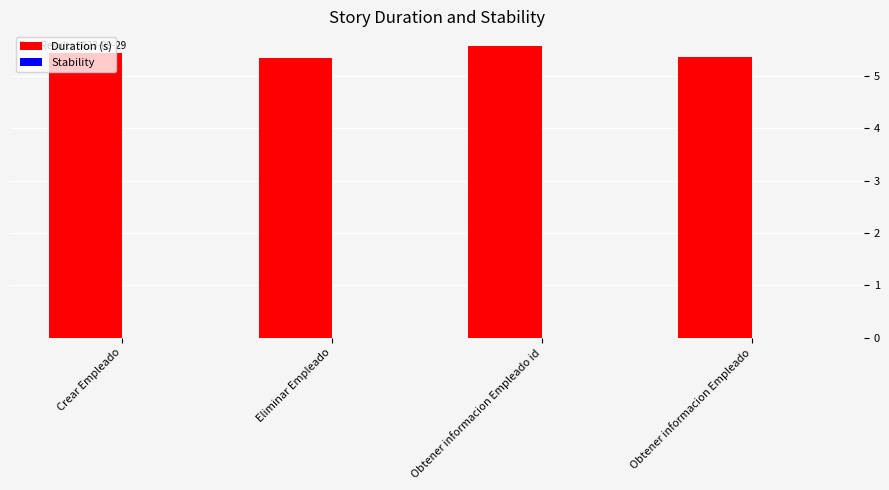

What is the maximum value shown in the chart?

5.6